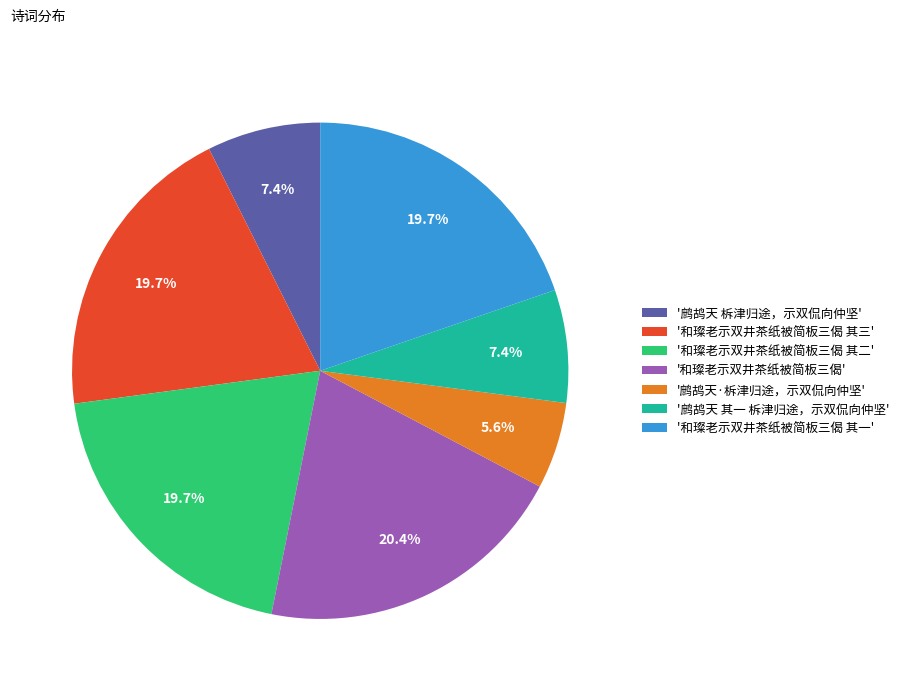

Which category has the biggest portion of the pie?

'和璨老示双井茶纸被简板三偈'